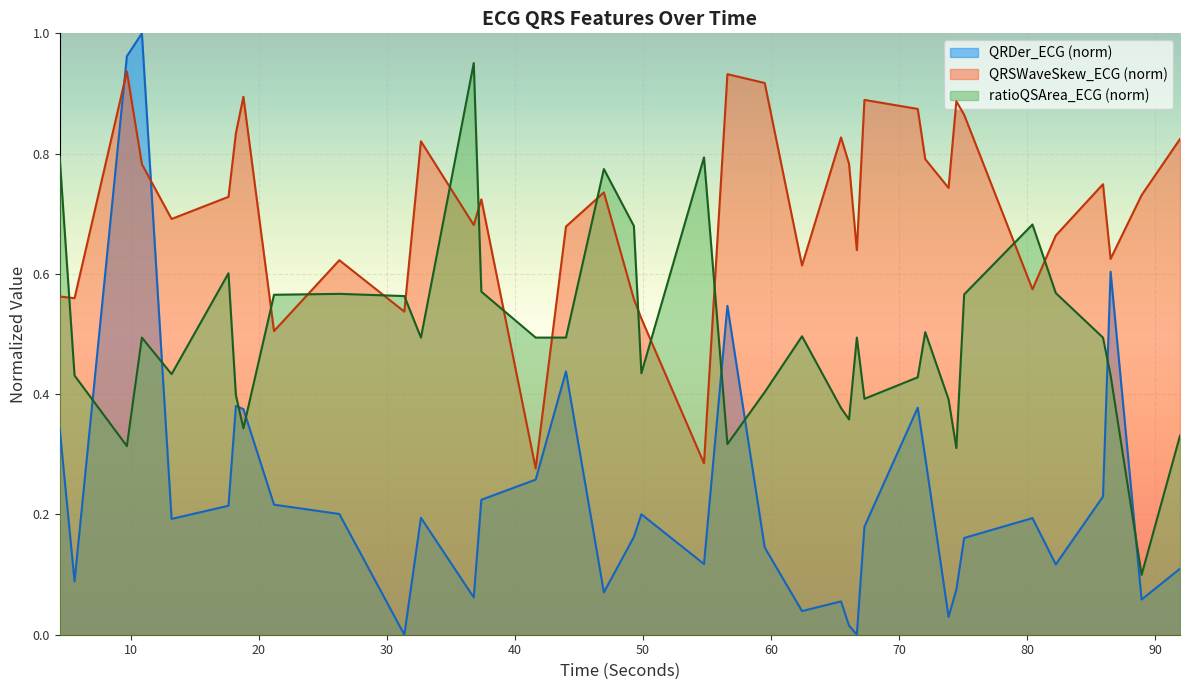

What position from the left is 80.4296875?

33